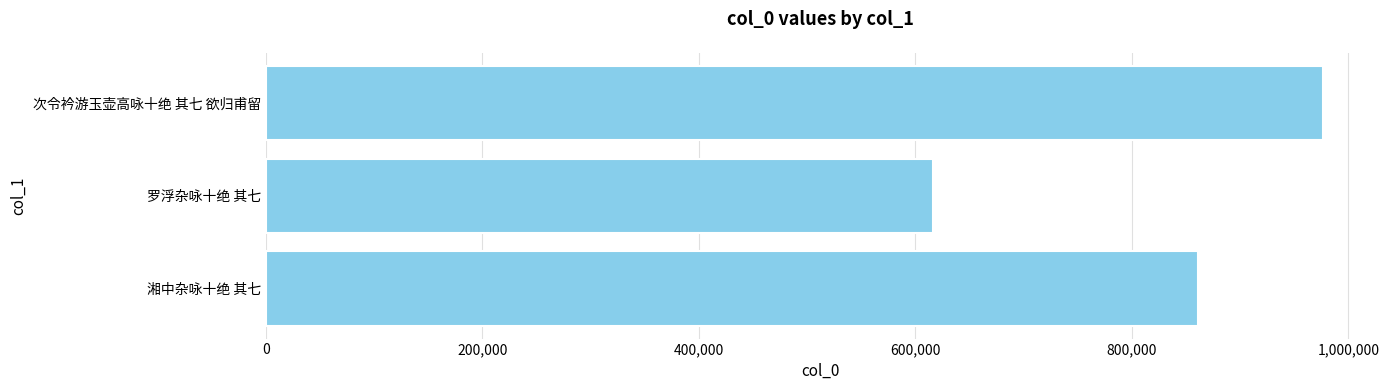

Where is the data nearest to the value 796600?

湘中杂咏十绝 其七